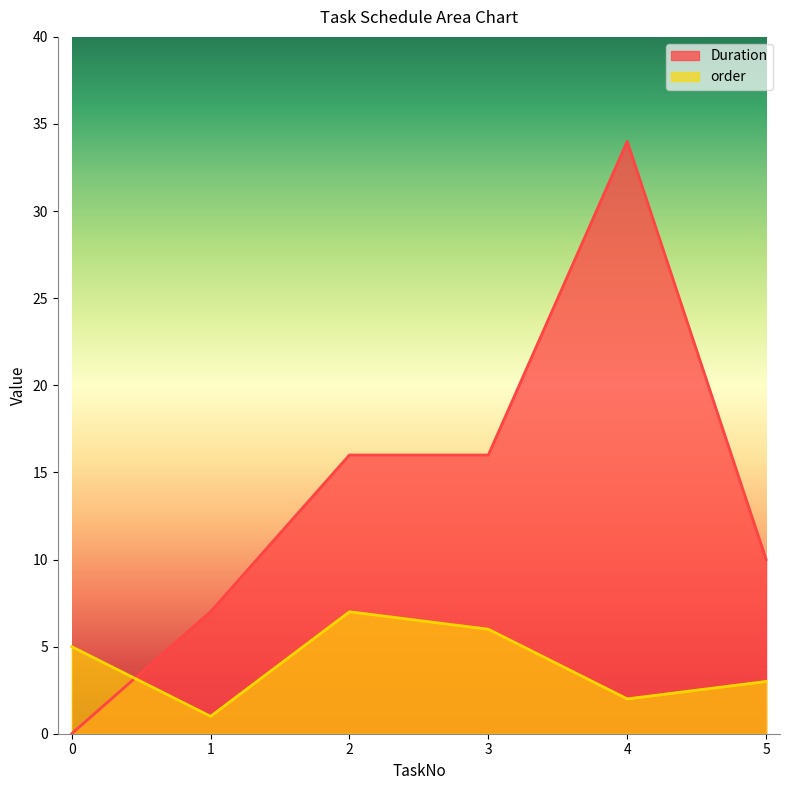

What is the difference between the maximum and minimum values in the Duration series?

34